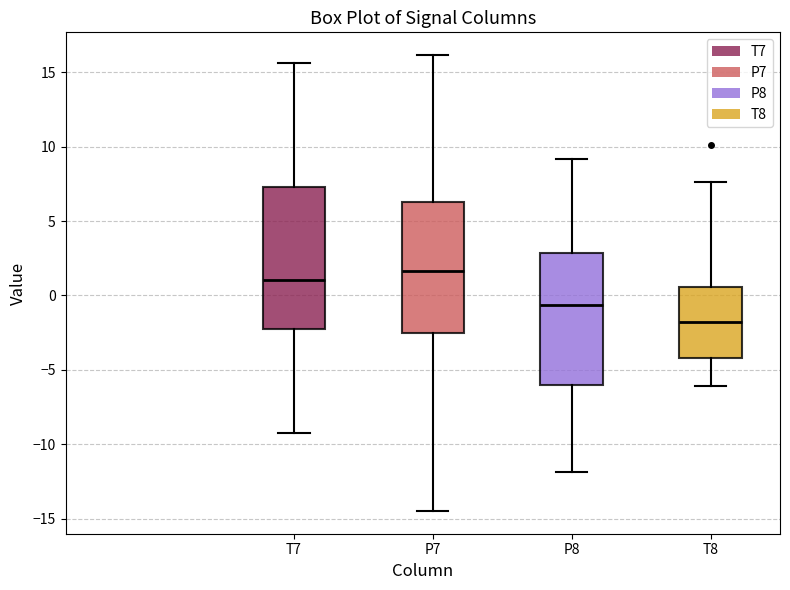

Reading left to right, transcribe this box plot: for each box, give where its median line is, the range the box spans, and where its two whiskers end, as read against the y-axis. The values are not printed on the chart, so give them approximately, as read against the axis.

T7: median 1.0, box -2.0 to 7.5, whiskers -9.5 to 15.5
P7: median 1.5, box -2.5 to 6.5, whiskers -14.5 to 16.0
P8: median -0.5, box -6.0 to 3.0, whiskers -12.0 to 9.0
T8: median -2.0, box -4.0 to 0.5, whiskers -6.0 to 7.5